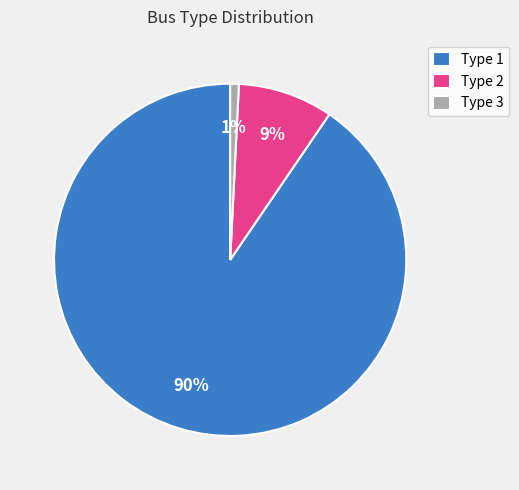

Is it true that Type 1 is 90% of the pie?

True